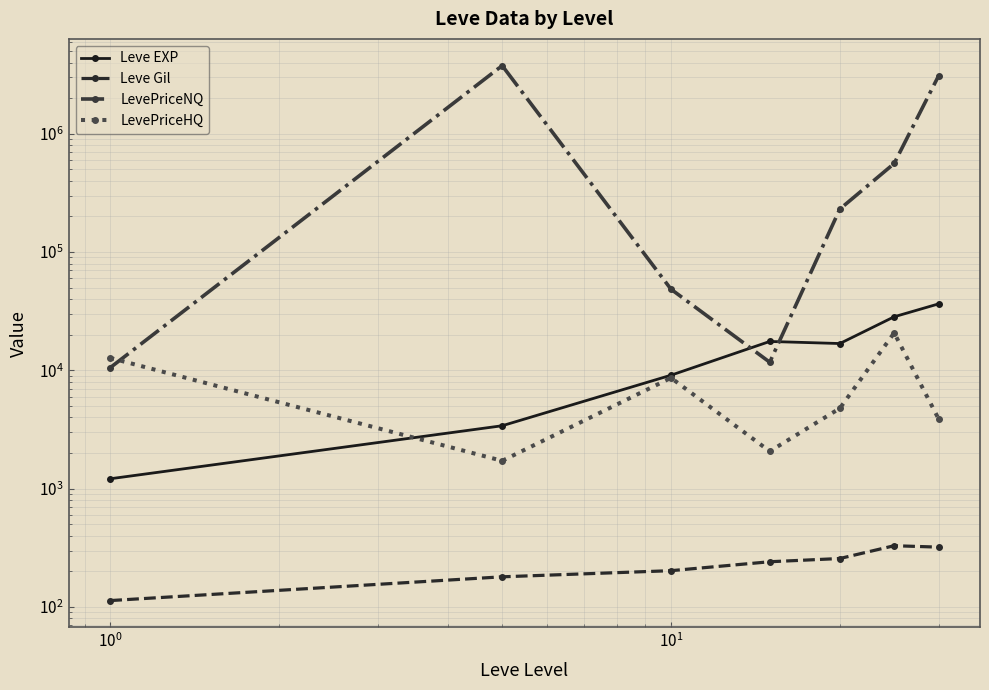

How many values in the LevePriceHQ series are below 4778?

3